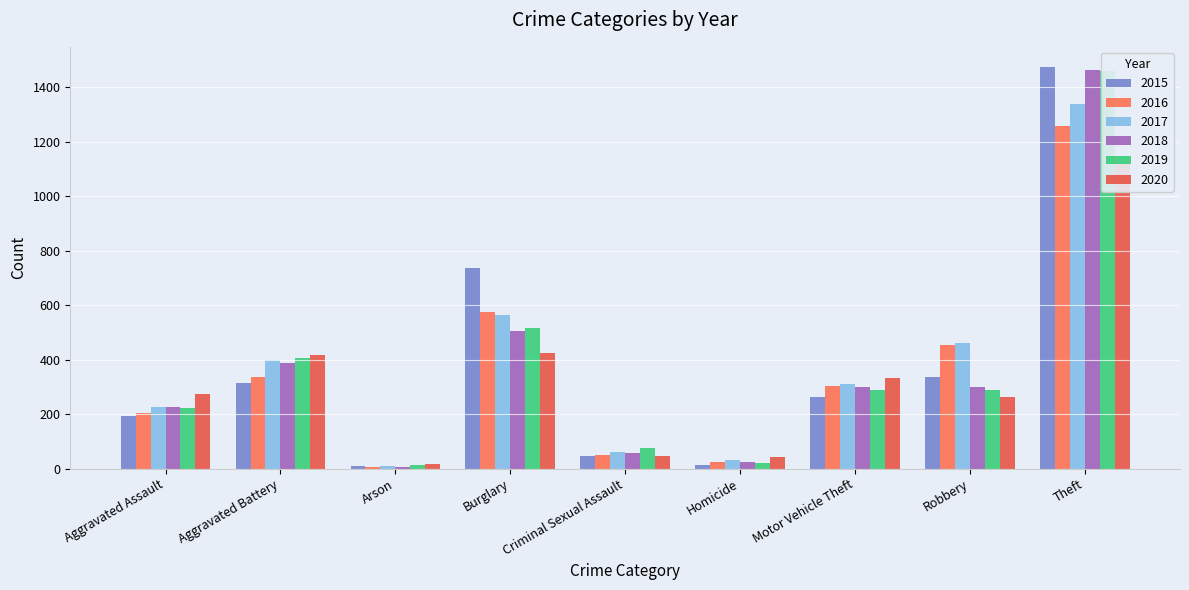

Which series has the largest total across all categories?

2017